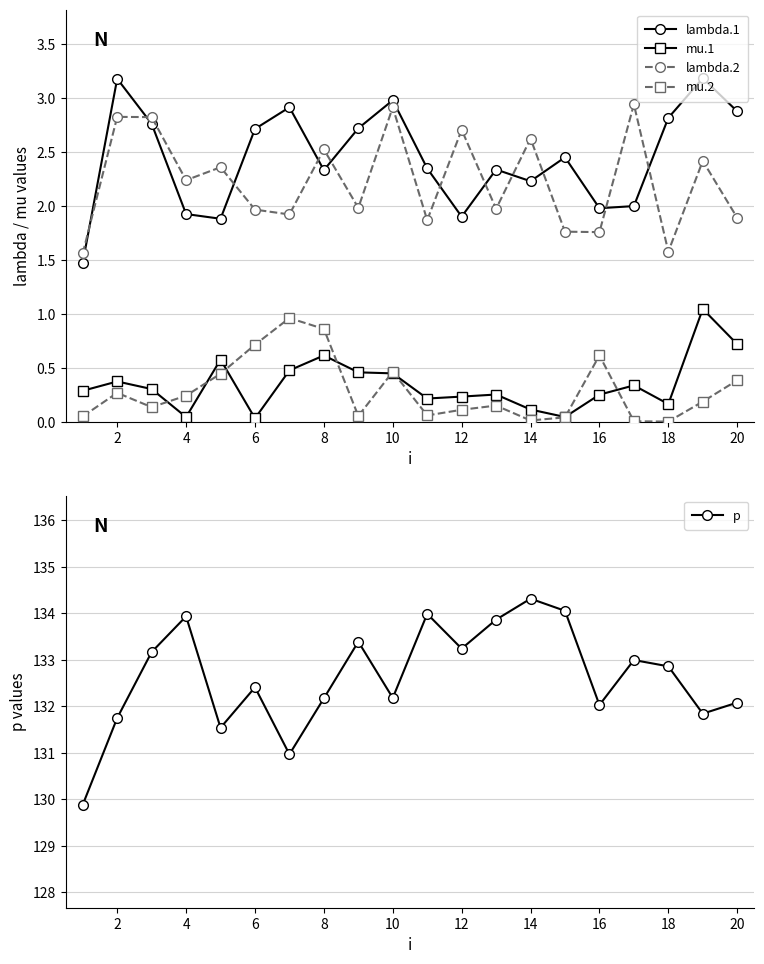

List the series in order of their peak value, highest first.

p, lambda.1, lambda.2, mu.1, mu.2